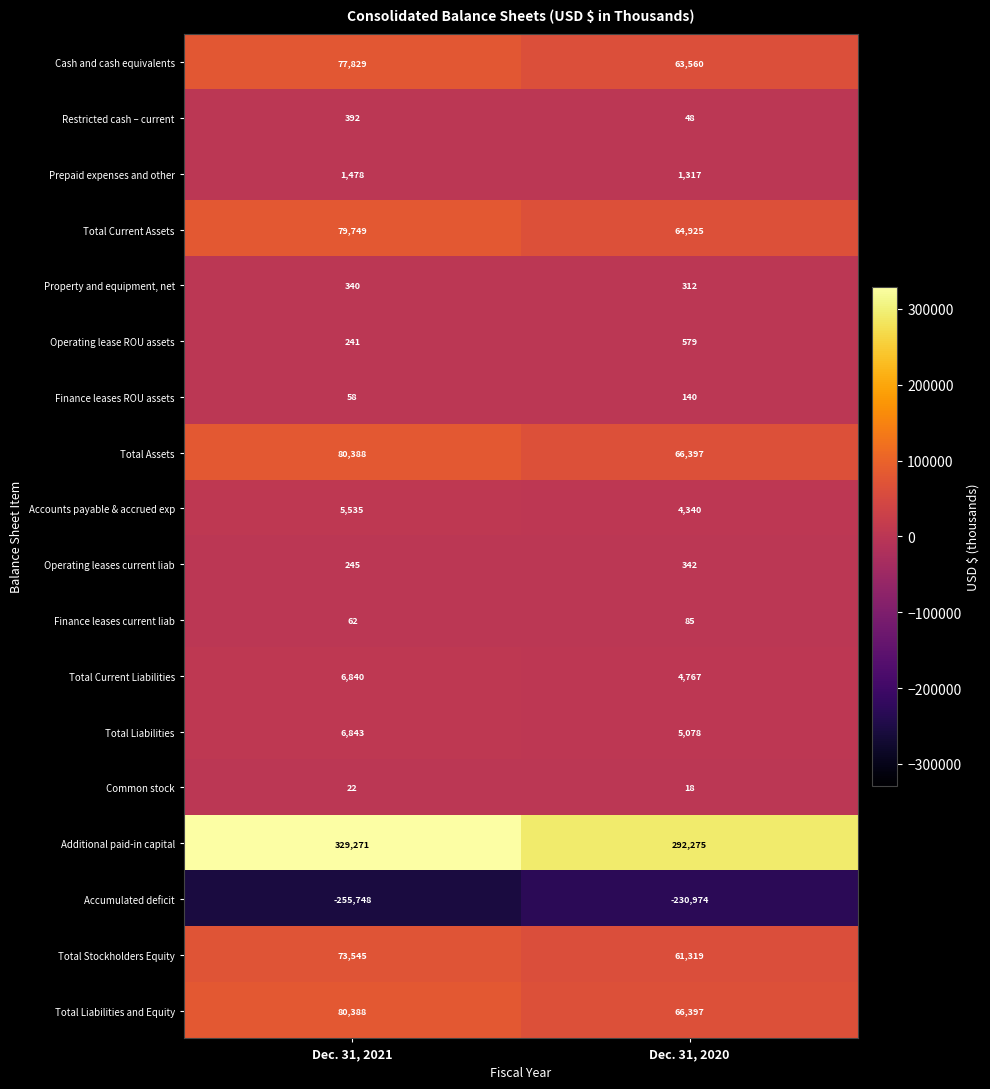

At how many categories does at least one series exceed 140686?

2